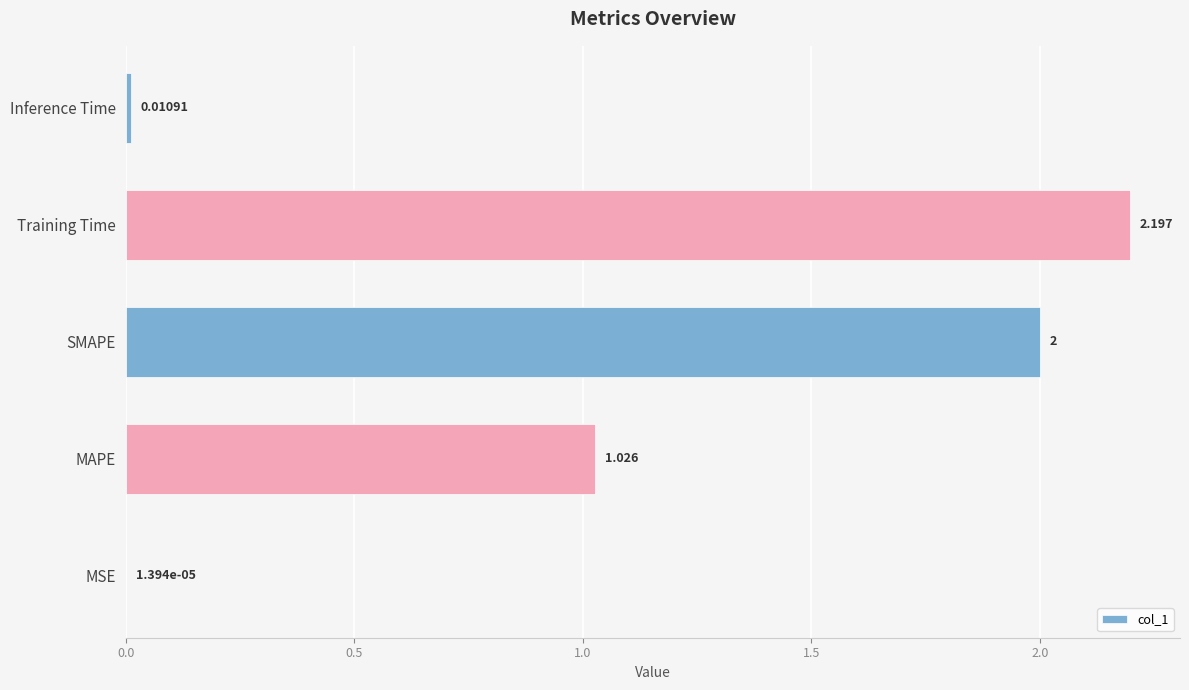

Between MSE and SMAPE, which is larger?

SMAPE